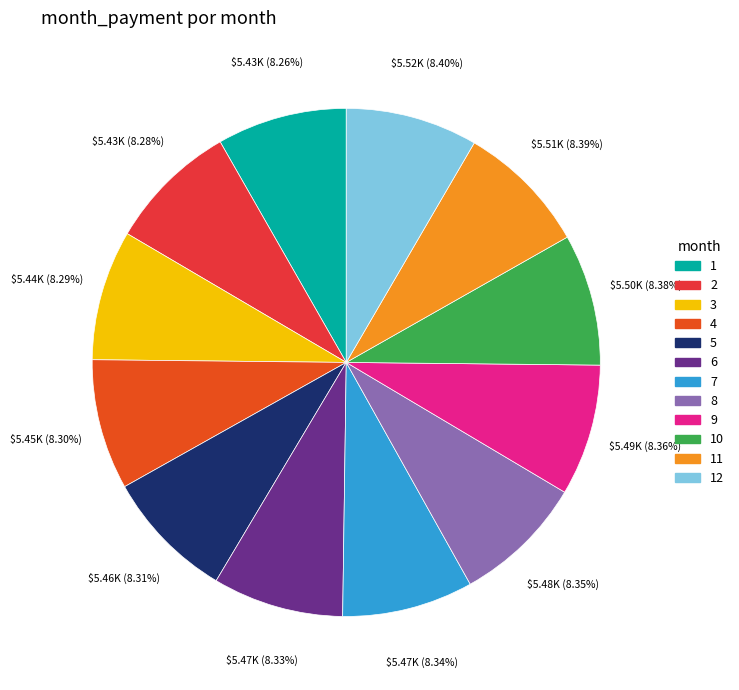

Approximately how many times larger is the value at 4 compared to 9?

1.0